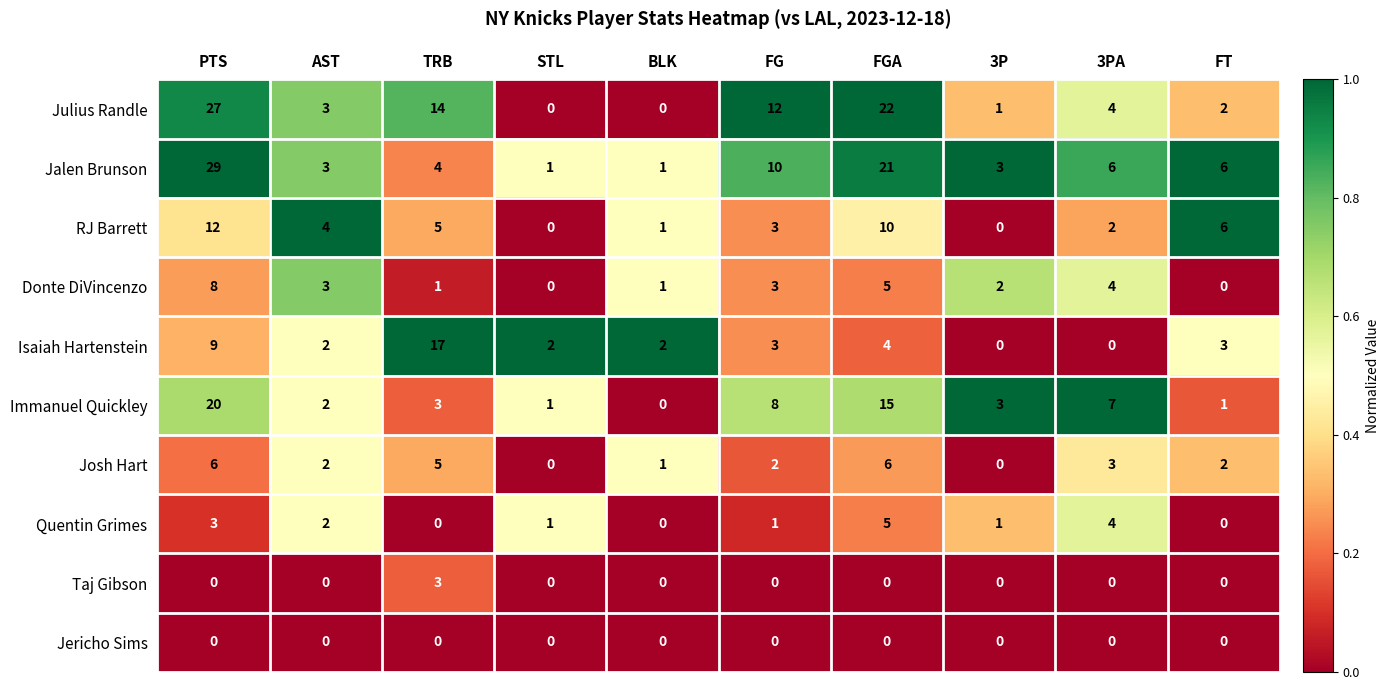

How many data points does each series have?

10